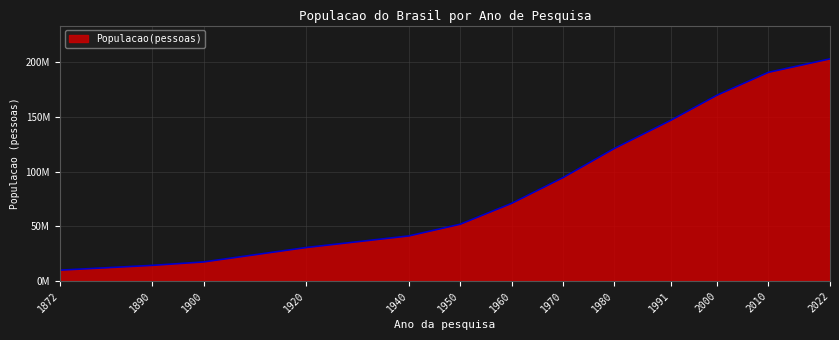

Reading left to right, list all the values displayed in this chart.

1872=9930478	1890=14333915	1900=17438434	1920=30635605	1940=41236315	1950=51944397	1960=70992343	1970=94508583	1980=121150573	1991=146917459	2000=169872856	2010=190755799	2022=203080756